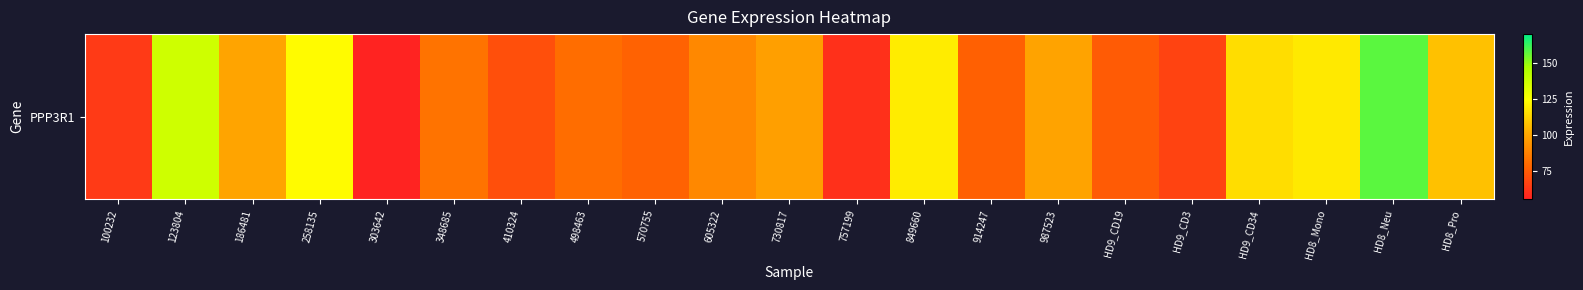

The chart shows a value of 89.9 at 605322. True or false?

True